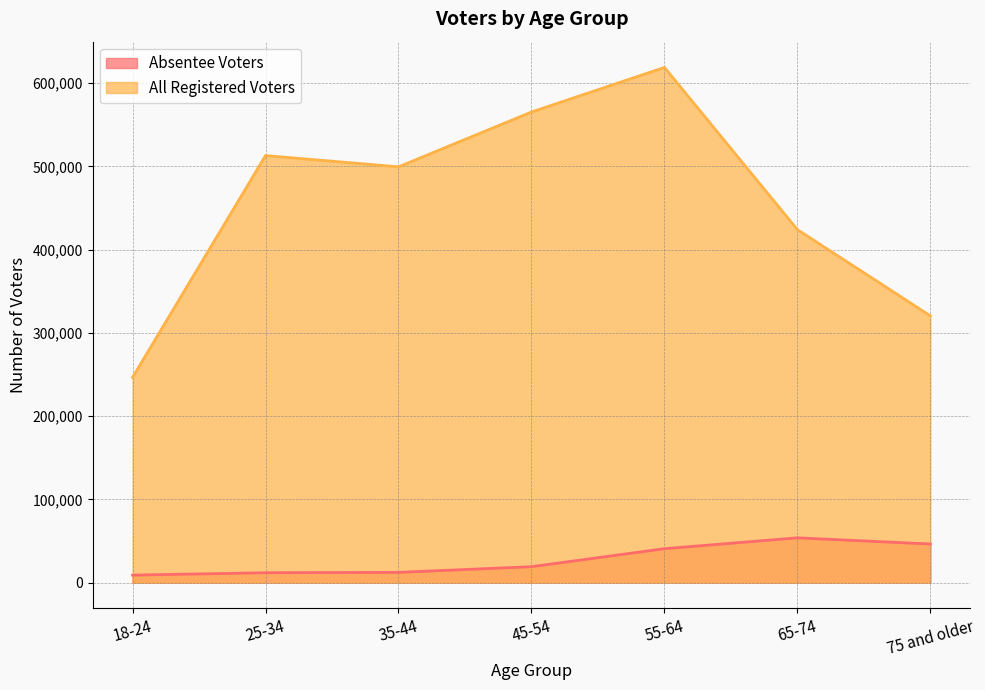

What is the total value across all series at 25-34?

524970